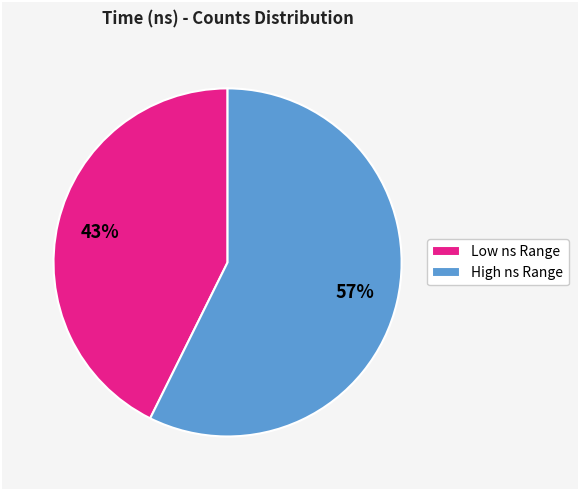

To the nearest percent, what is the average slice percentage?

50%